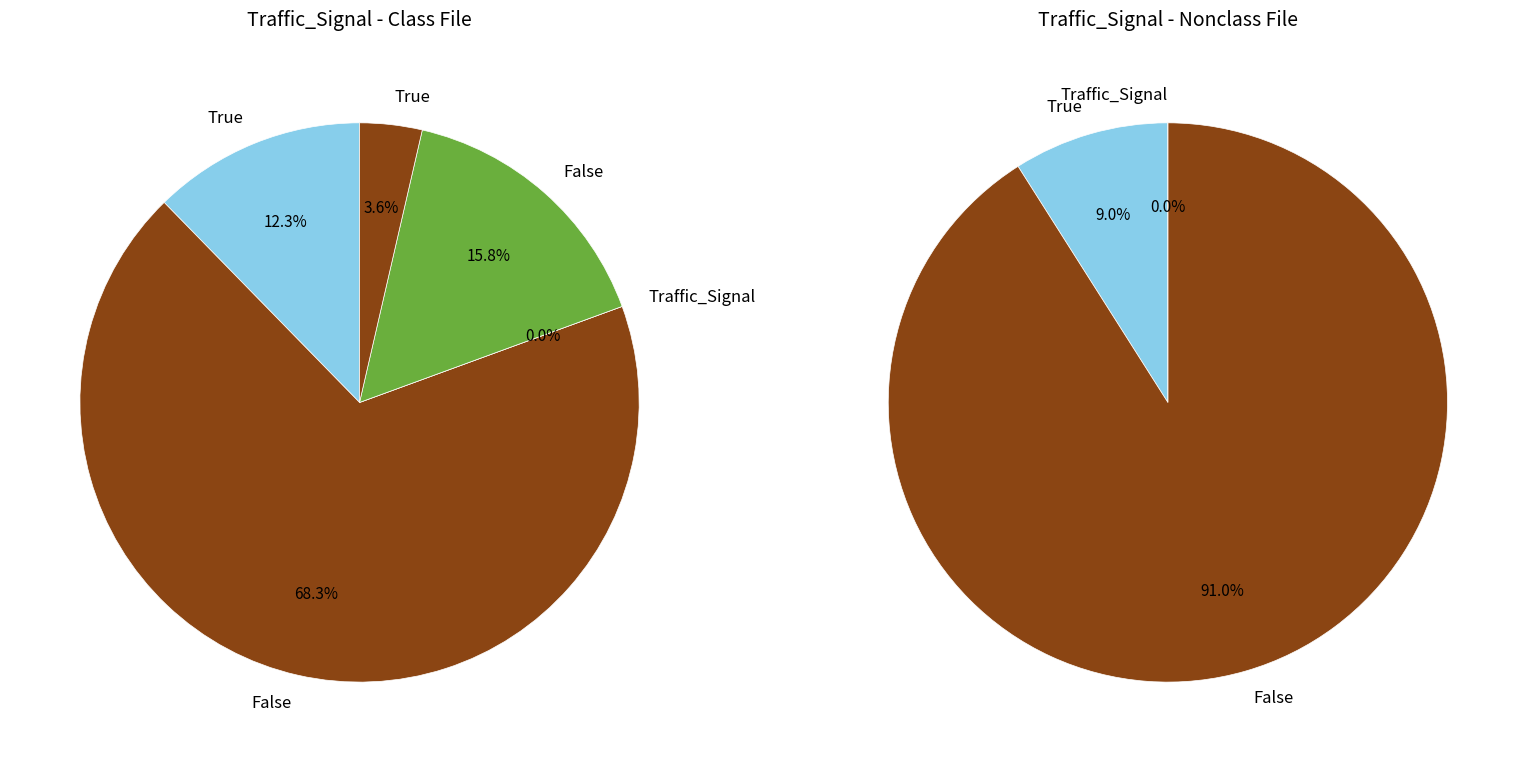

Does 4 represent more than half of the total?

No